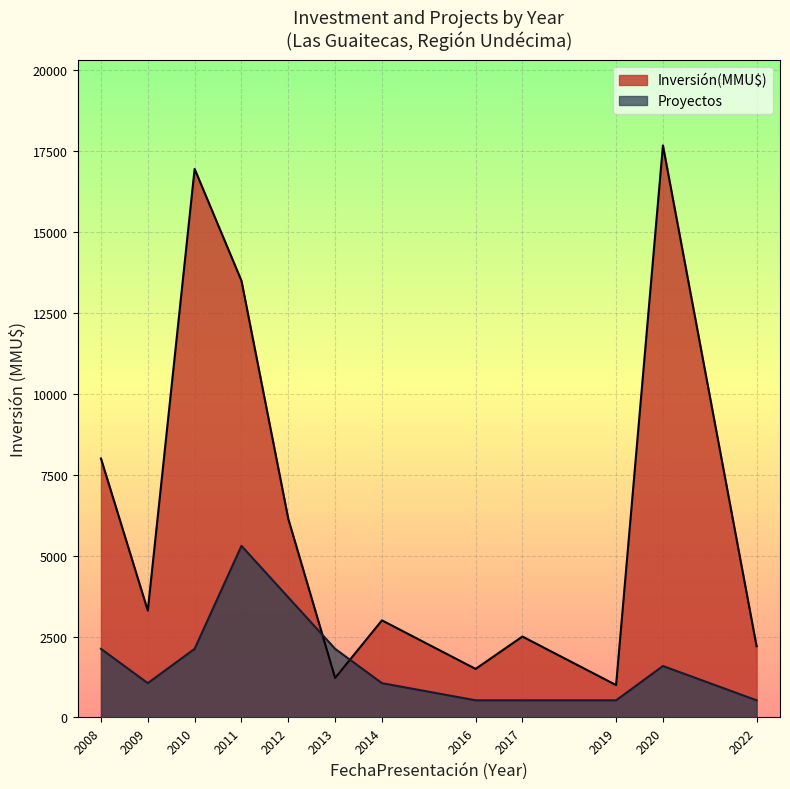

True or false: Proyectos and Inversión(MMU$) intersect in this chart.

True